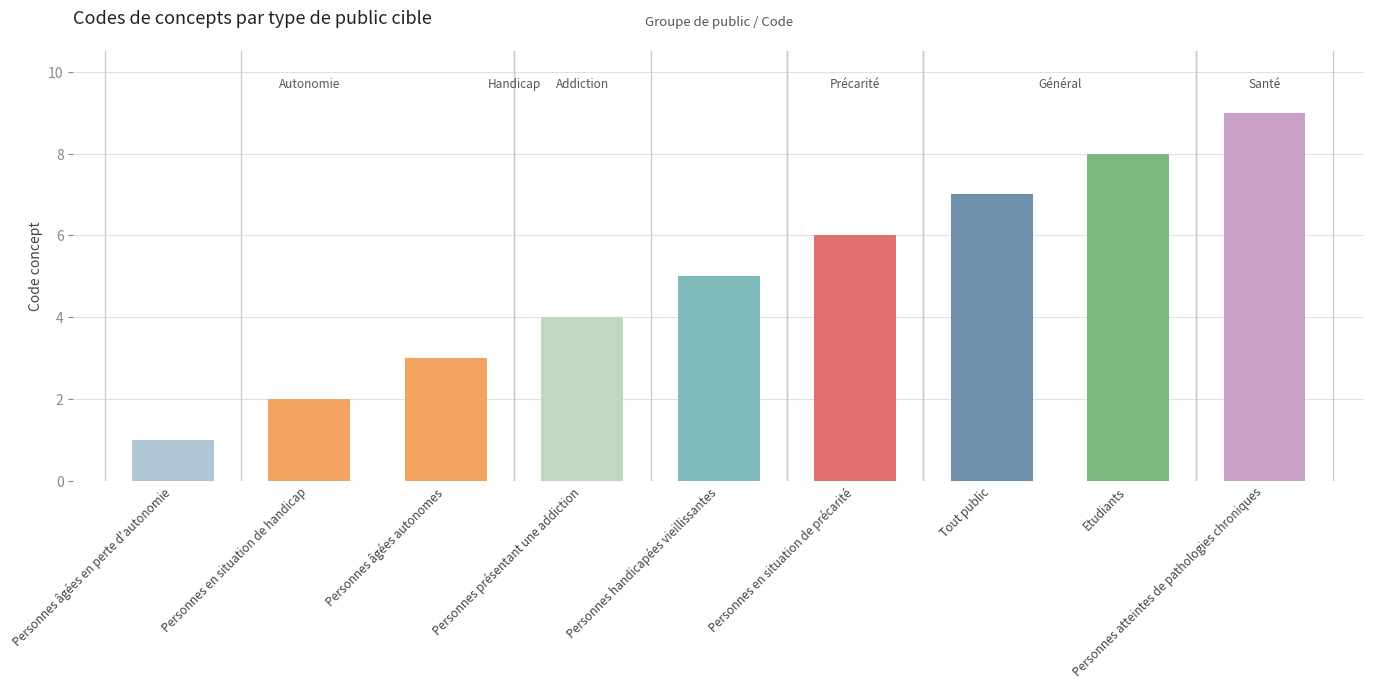

Is it true that the value at Personnes présentant une addiction is 4?

True